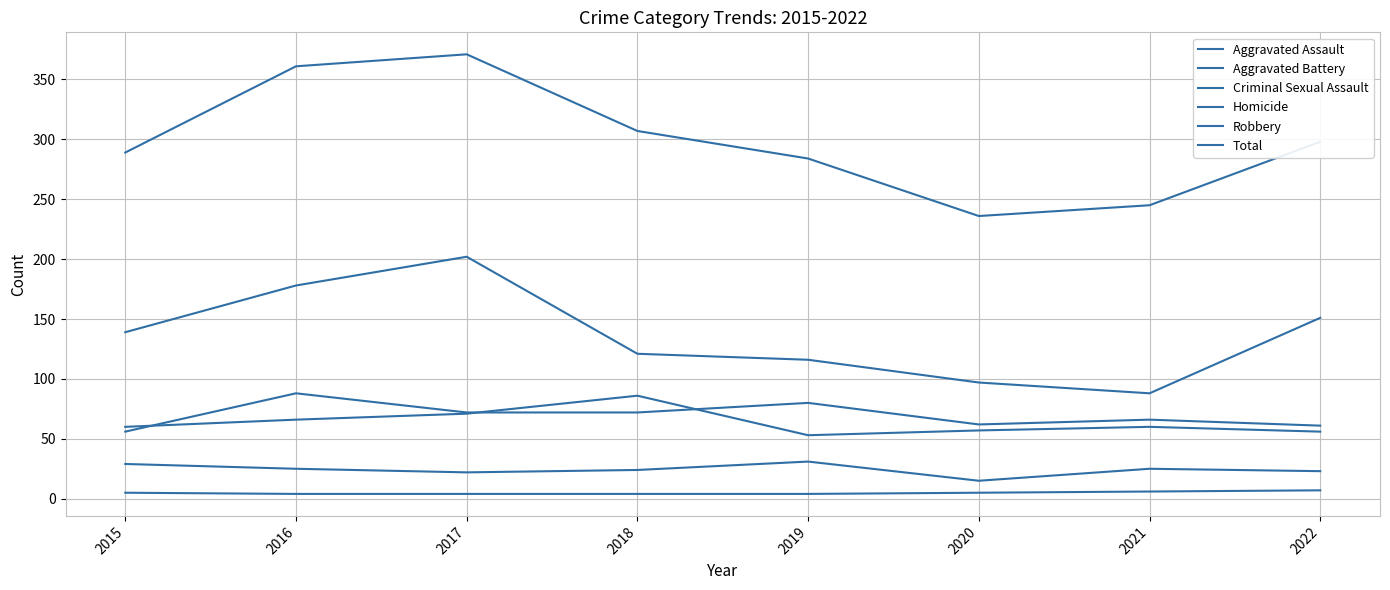

How many categories are shown in the chart?

8